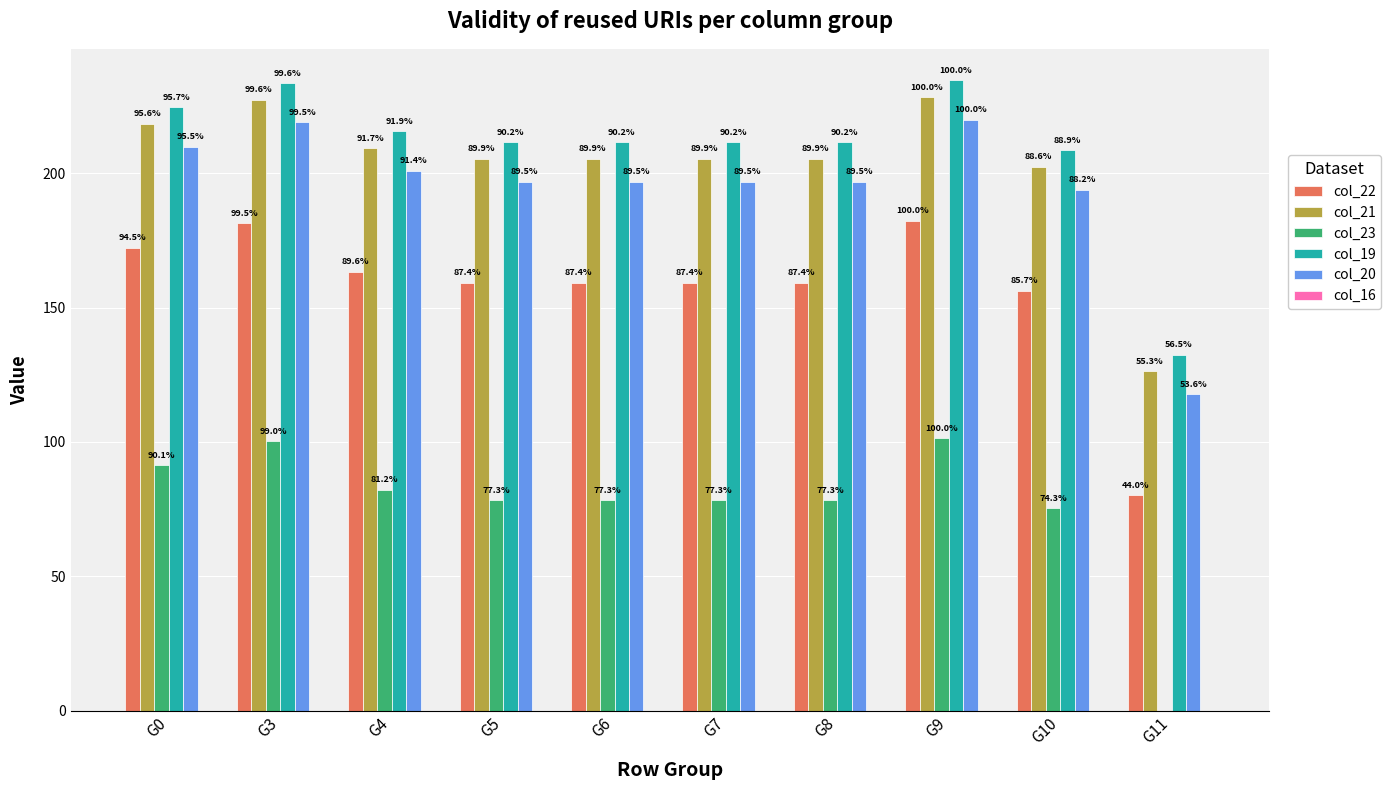

Are the bars grouped side by side (vs. stacked)?

Yes